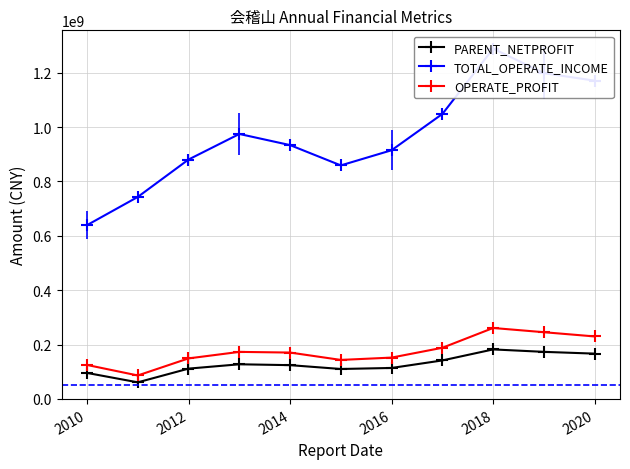

What is the value of the OPERATE_PROFIT point at the 2nd from the left?

86083656.6